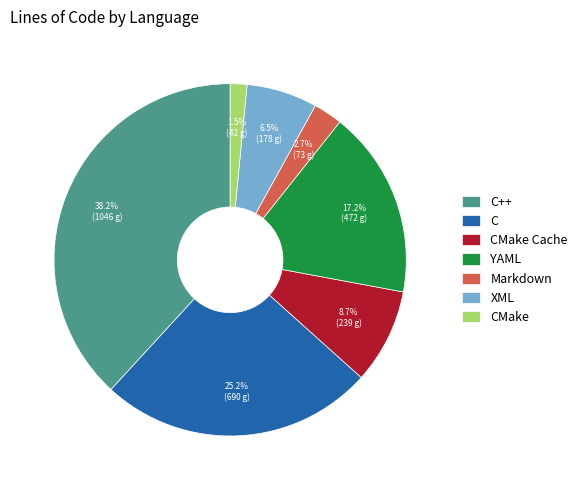

Is it true that XML is 12% of the pie?

False